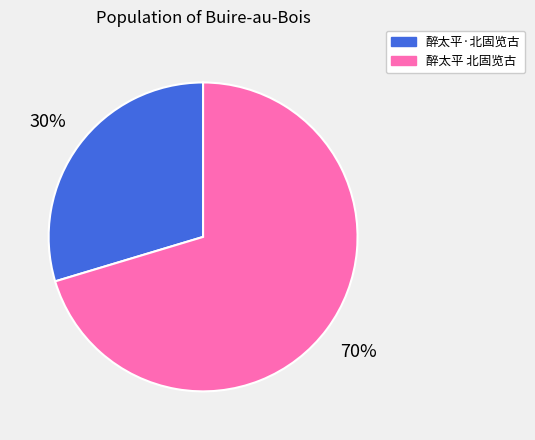

To the nearest percent, what is the average slice percentage?

50%